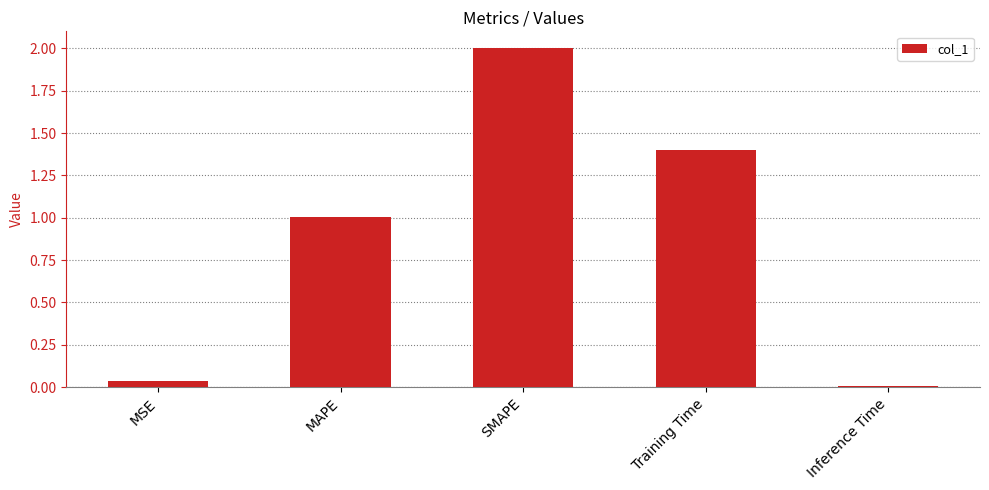

How many data points are above 1?

3